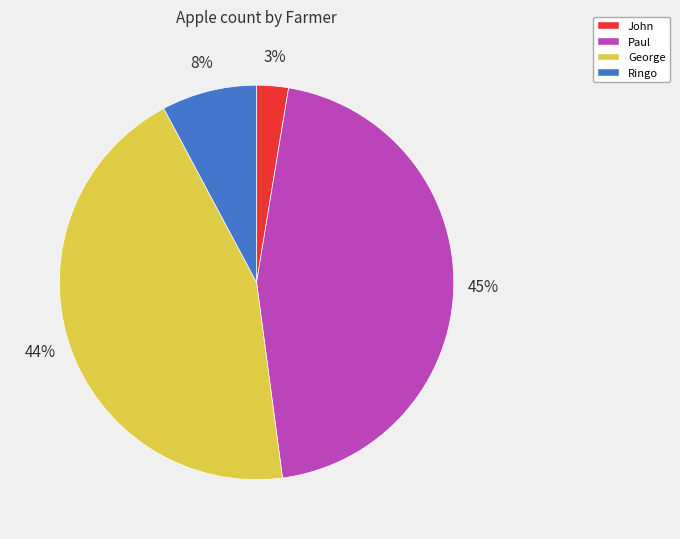

To the nearest percent, what percentage of the pie is Ringo?

8%